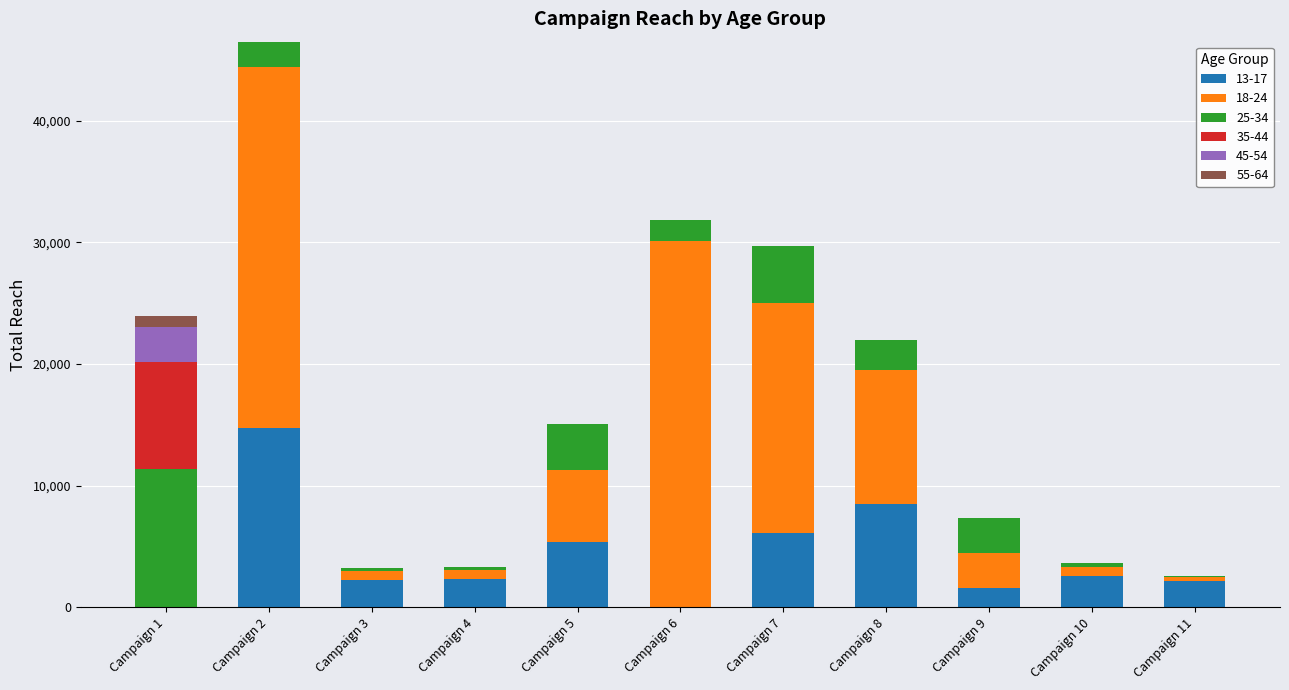

The value of 13-17 at Campaign 8 is 5562. True or false?

False